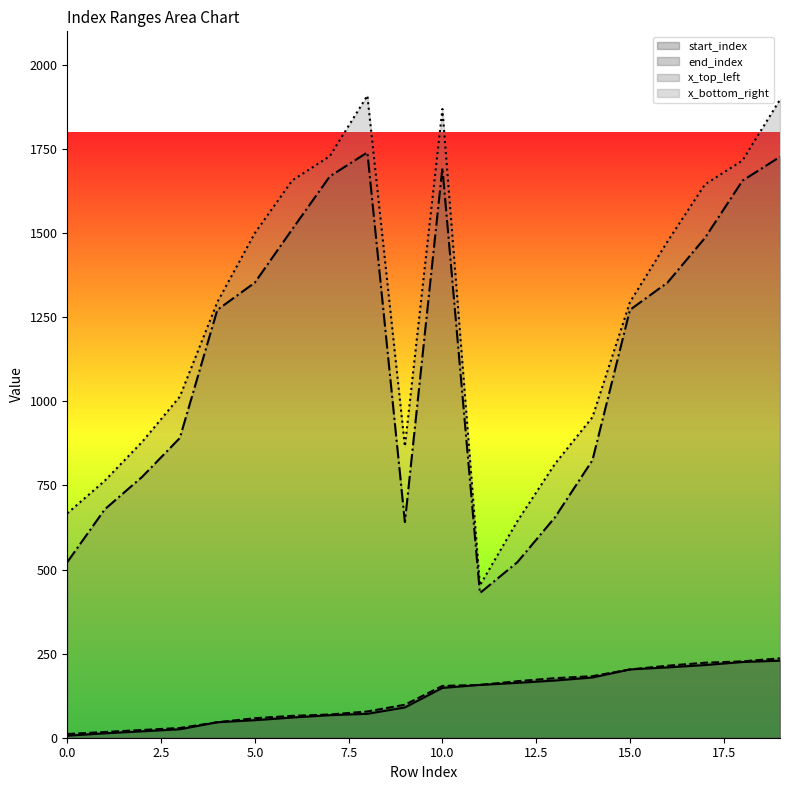

What are all the series names shown in the legend?

start_index, end_index, x_top_left, x_bottom_right